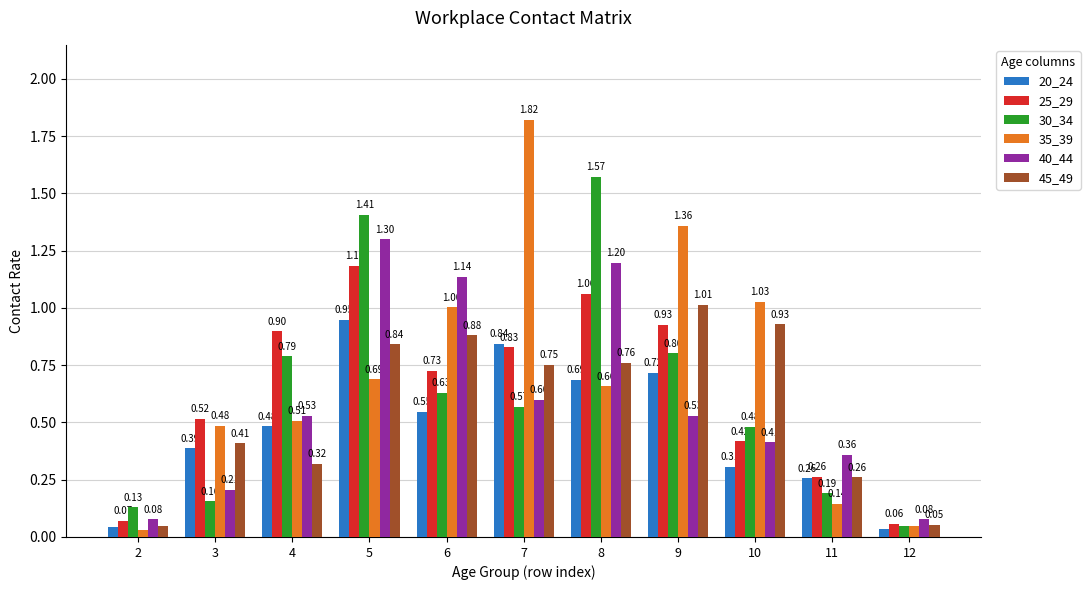

What is the difference between the maximum and minimum values in the 40_44 series?

1.2